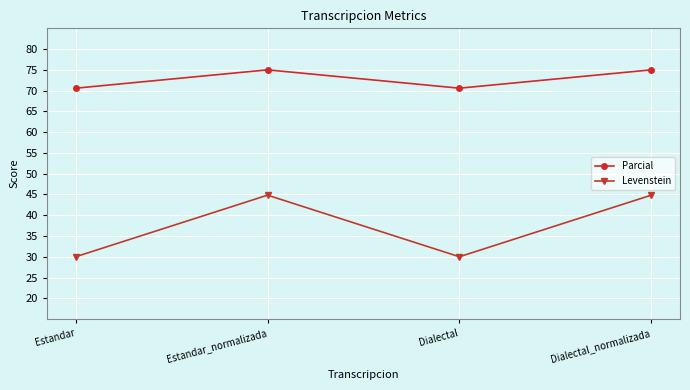

True or false: Levenstein and Parcial intersect in this chart.

False